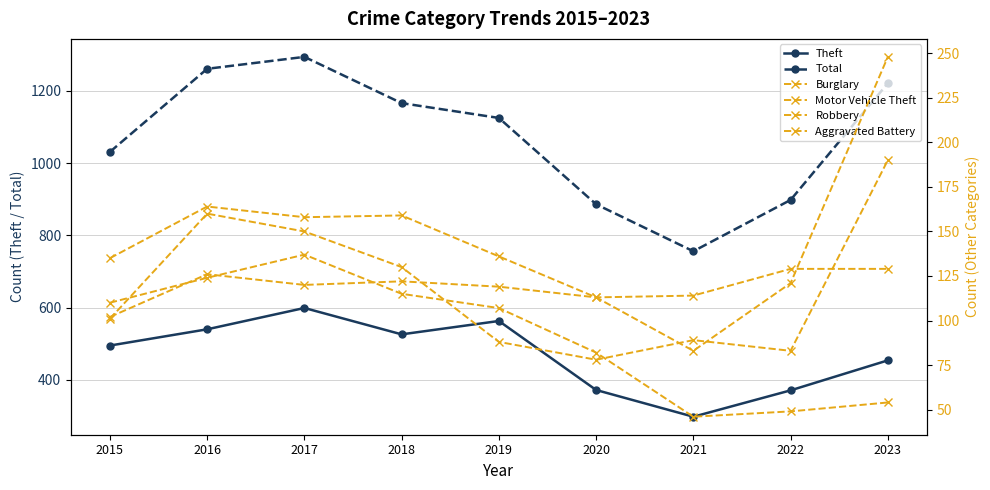

At which label does Total first exceed 1125?

2016